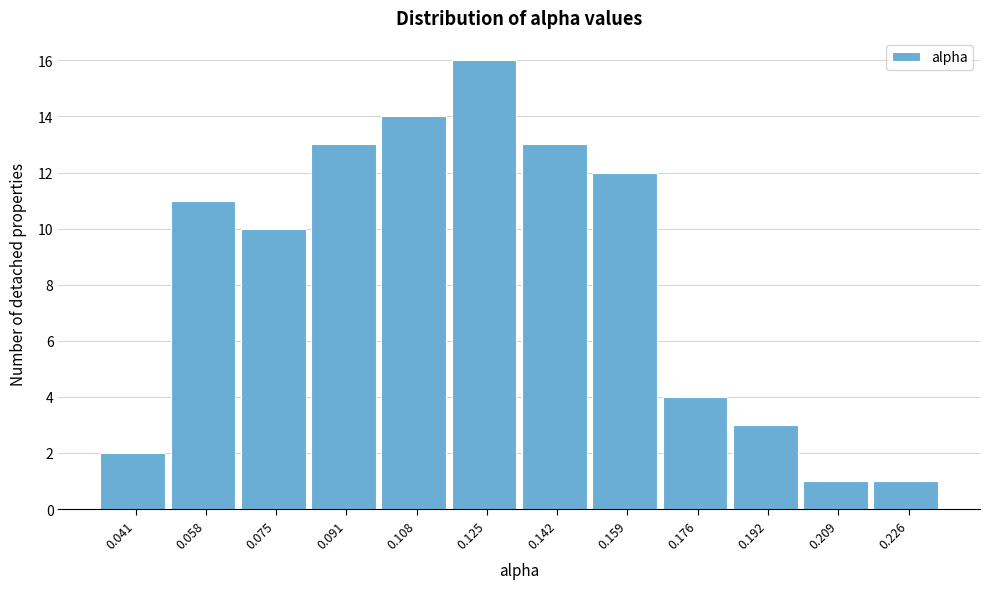

Reading left to right, what are all the values shown in this chart?

2	11	10	13	14	16	13	12	4	3	1	1